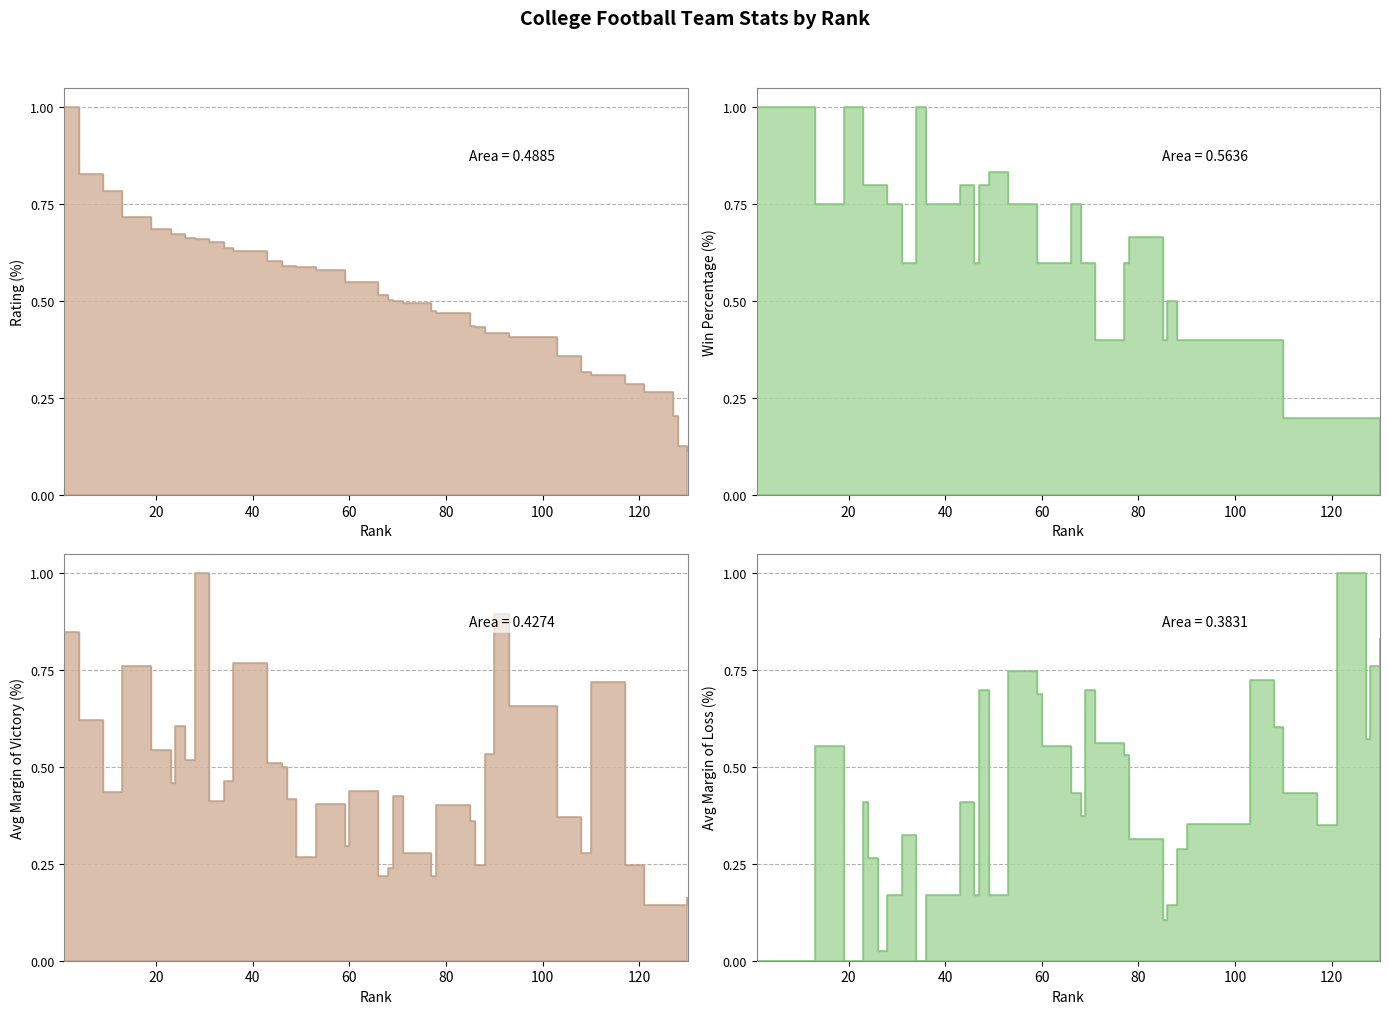

Rank the series by their average value, from highest to lowest.

winpercentage, rating, averageMOV, averageMOL